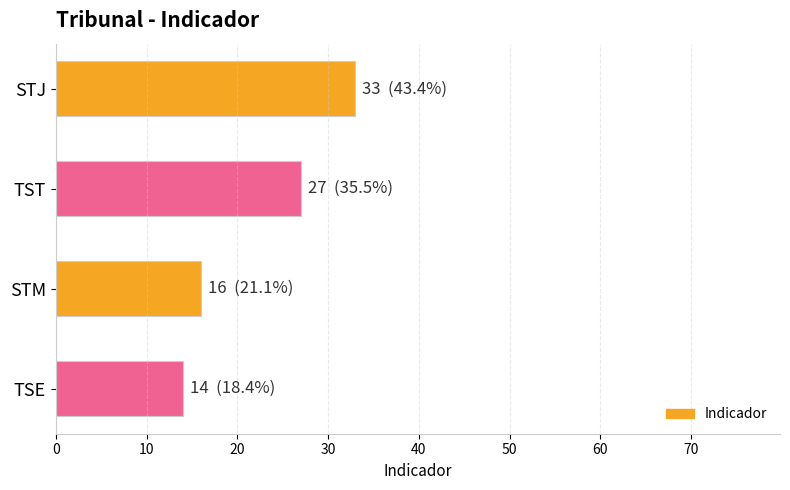

Which has a higher value, TSE or STJ?

STJ